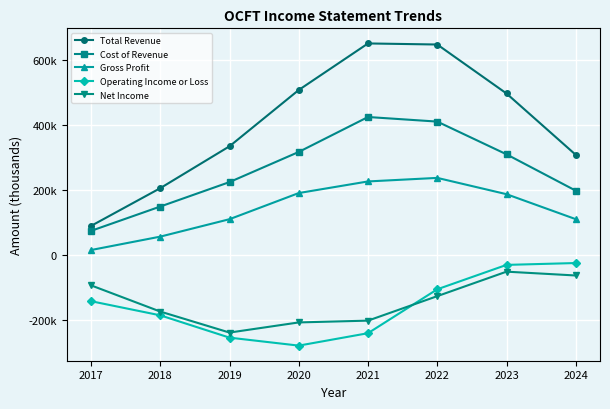

Between 2021 and 2024, which series saw the biggest shift?

Total Revenue